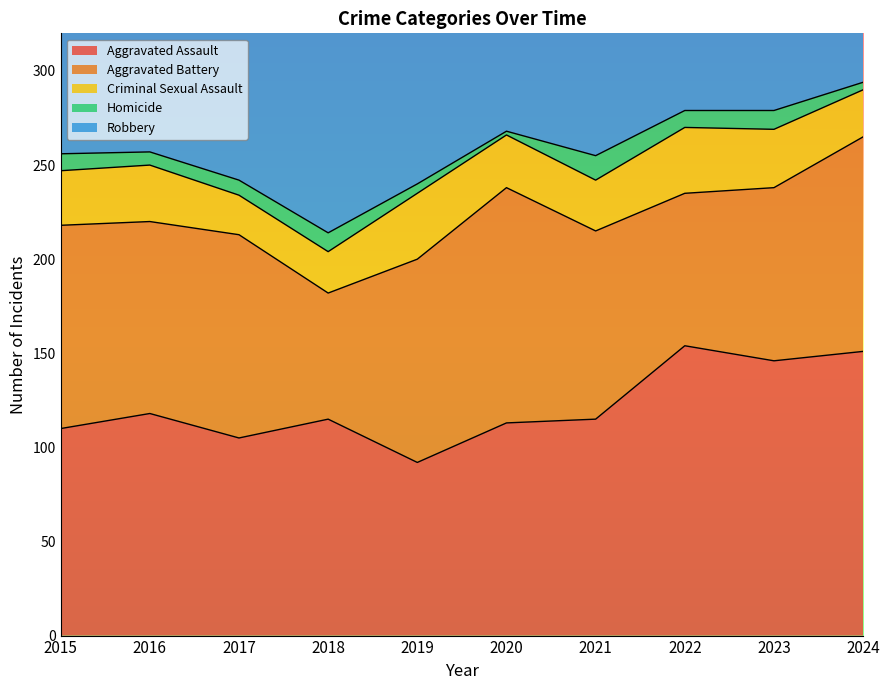

At which category is the sum across all series the highest?

2023